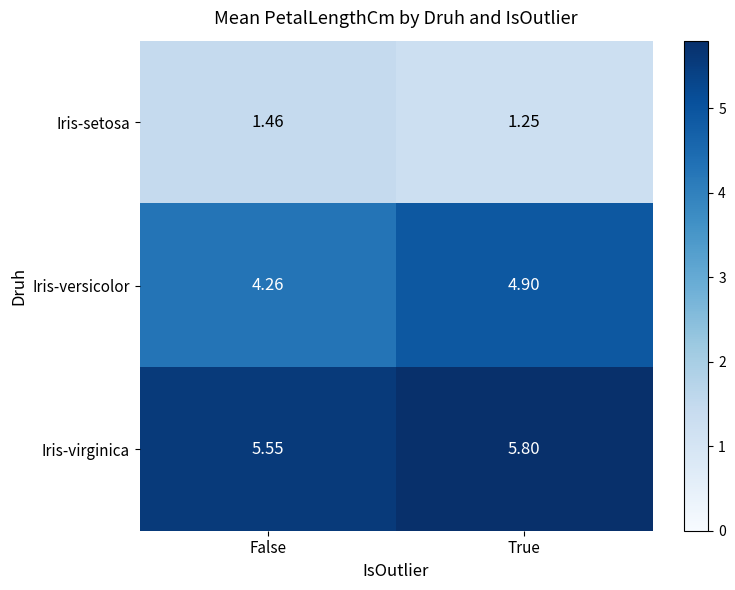

Between False and True, which series saw the biggest shift?

Iris-versicolor